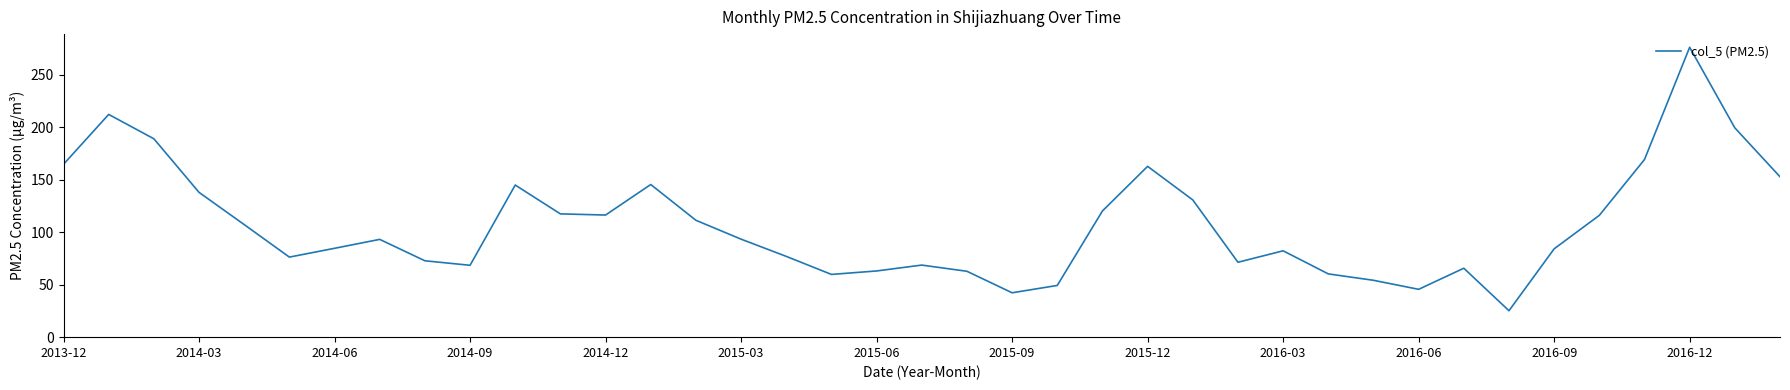

How many interior local peaks (higher than both neighbors) does the data have?

9